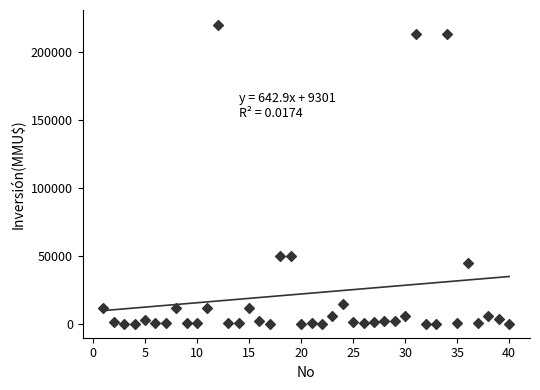

What is the range of X values (max minus min)?

39